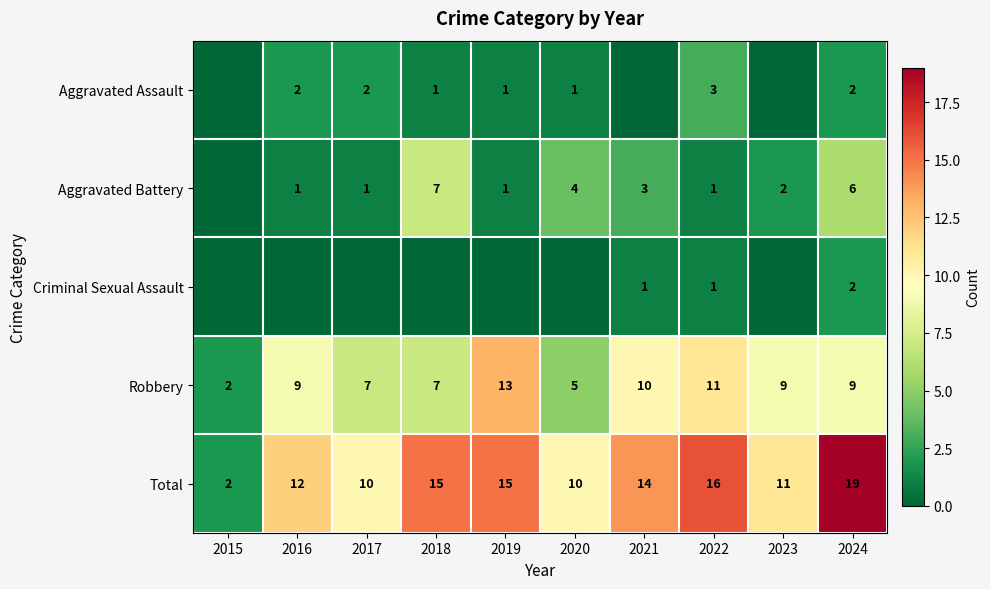

True or false: Aggravated Assault has a value of 0 at 2018.

False